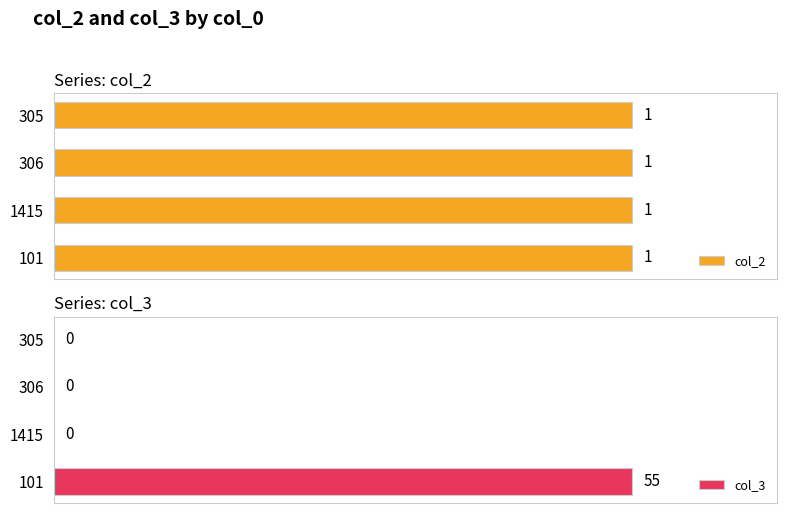

How many categories are shown in the chart?

4